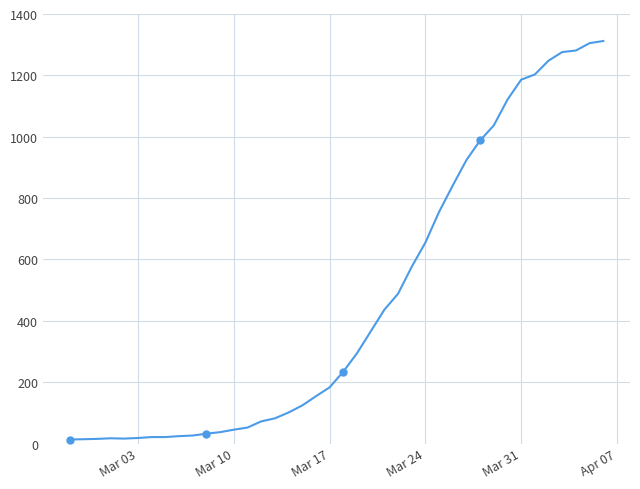

Count the number of data series in this chart.

1